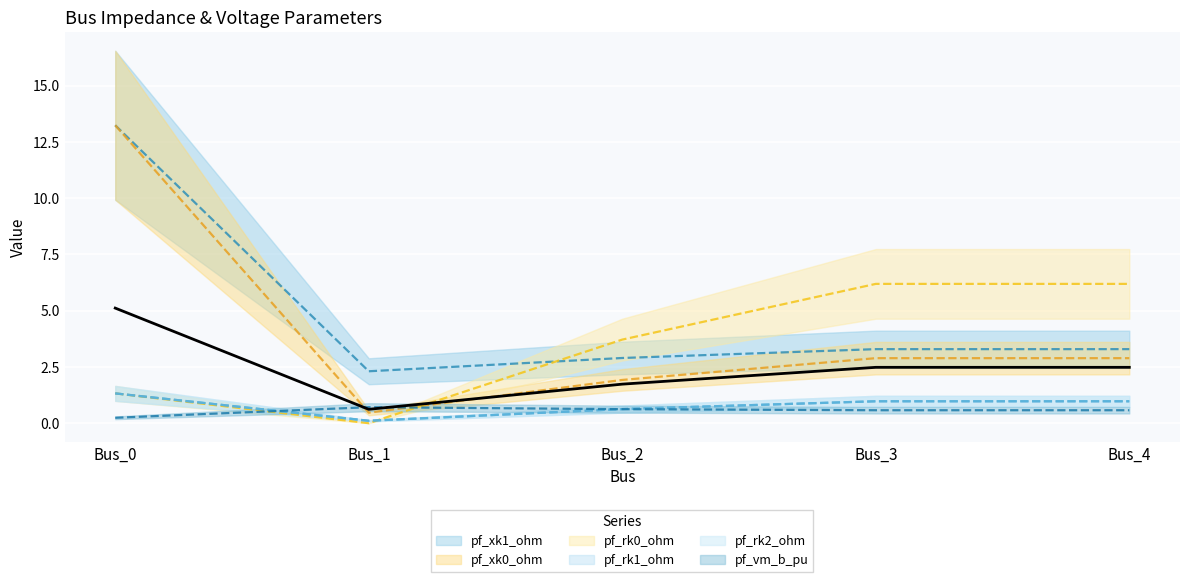

At how many categories does at least one series exceed 5?

3